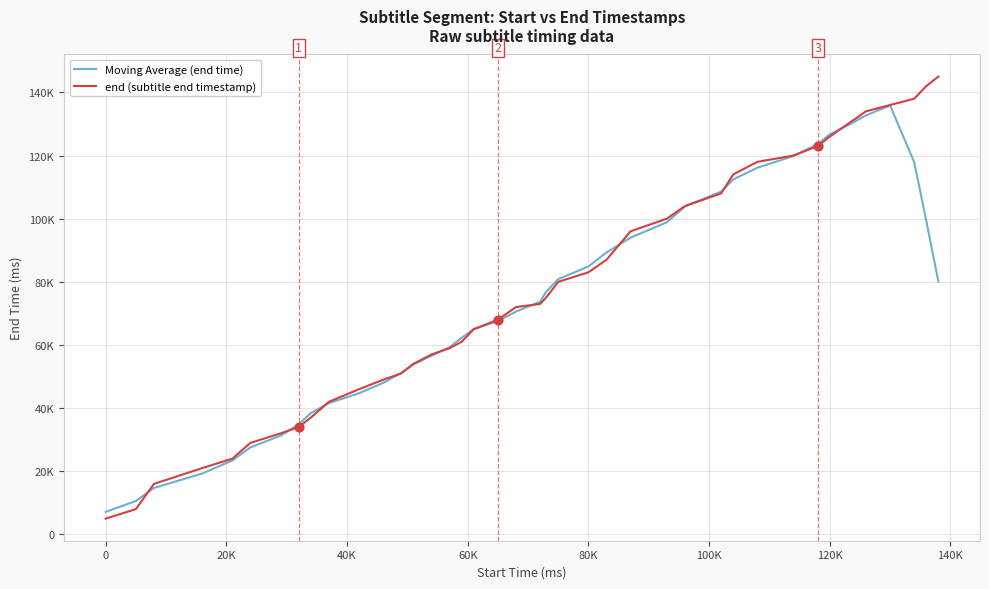

Which series has the largest total across all categories?

end (subtitle end timestamp)